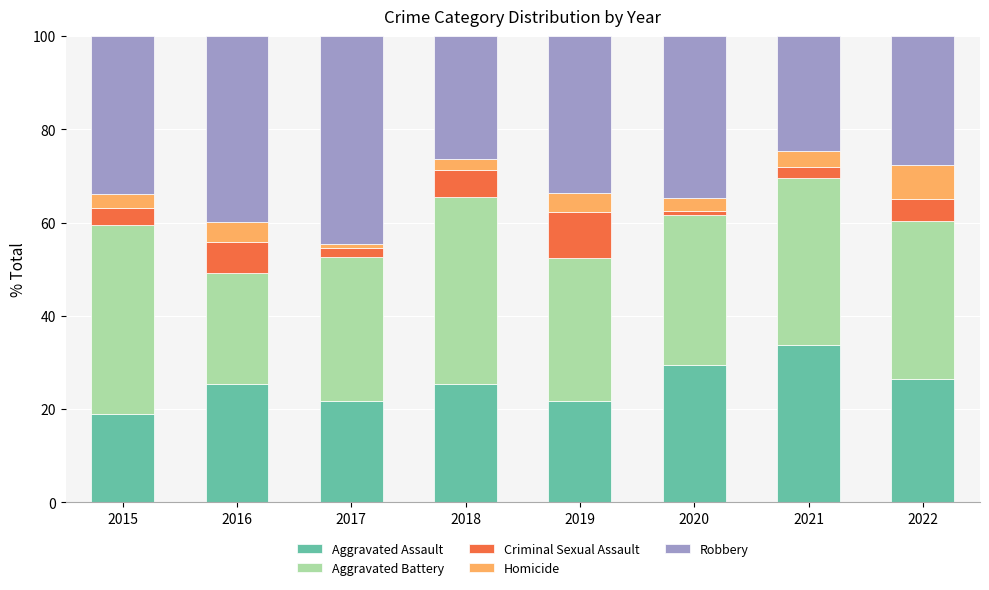

How many bars are there in total?

8